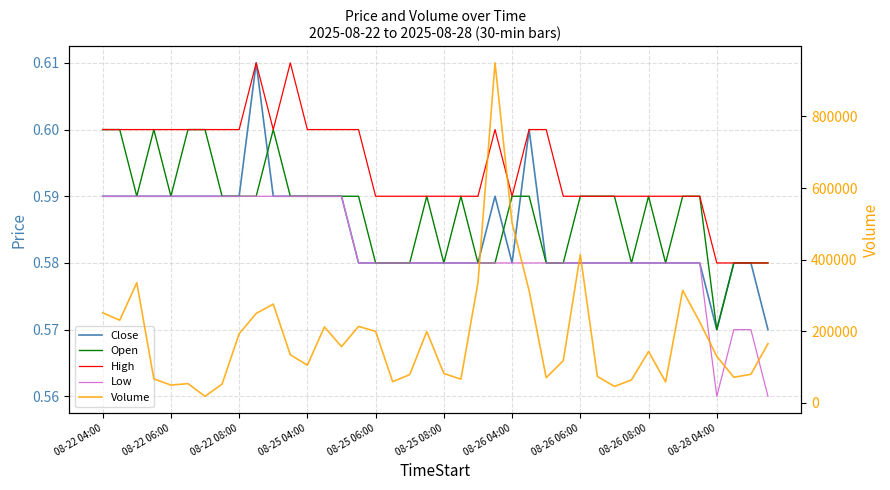

True or false: Volume and Open cross at least once.

False